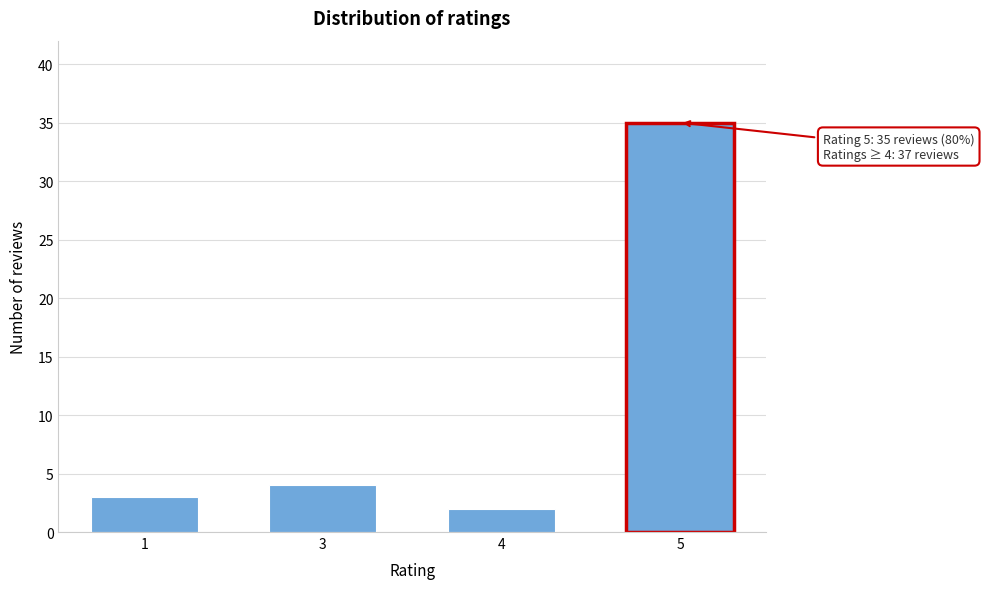

Reading right to left, what are all the values shown in this chart?

5=35	4=2	3=4	1=3